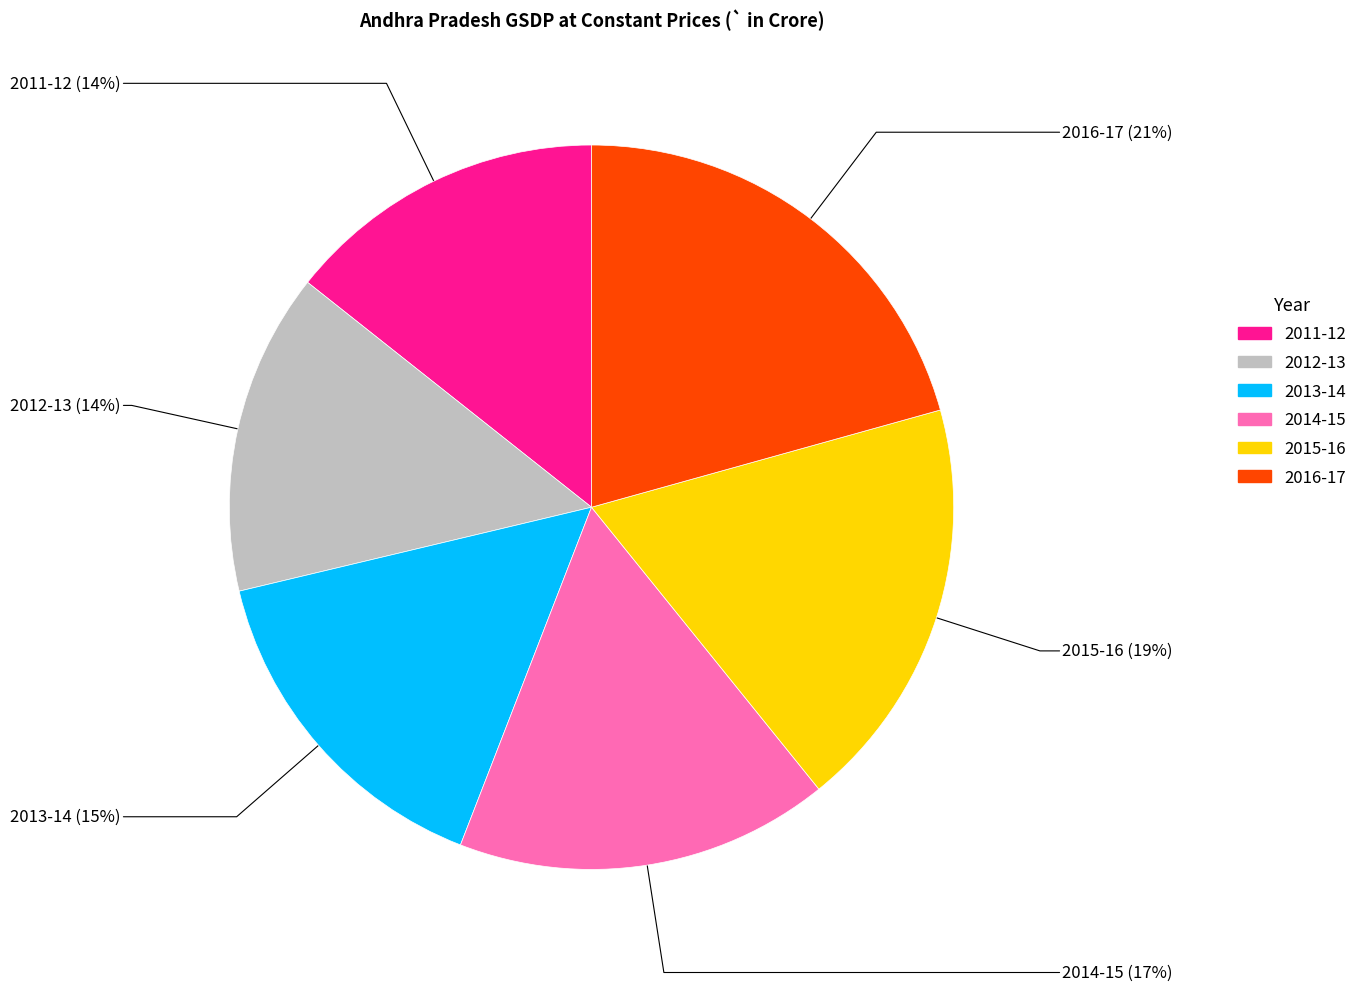

Approximately how many times larger is the value at 2014-15 compared to 2011-12?

1.2